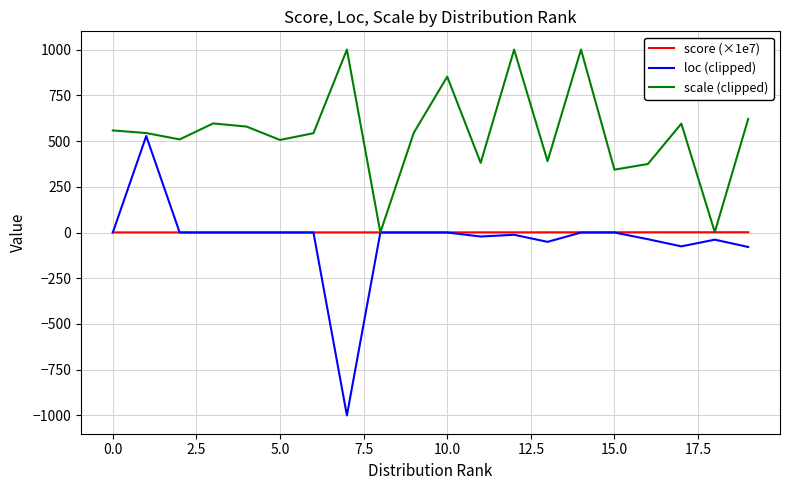

Rank the series by their maximum value, from lowest to highest.

score (×1e7), loc (clipped), scale (clipped)